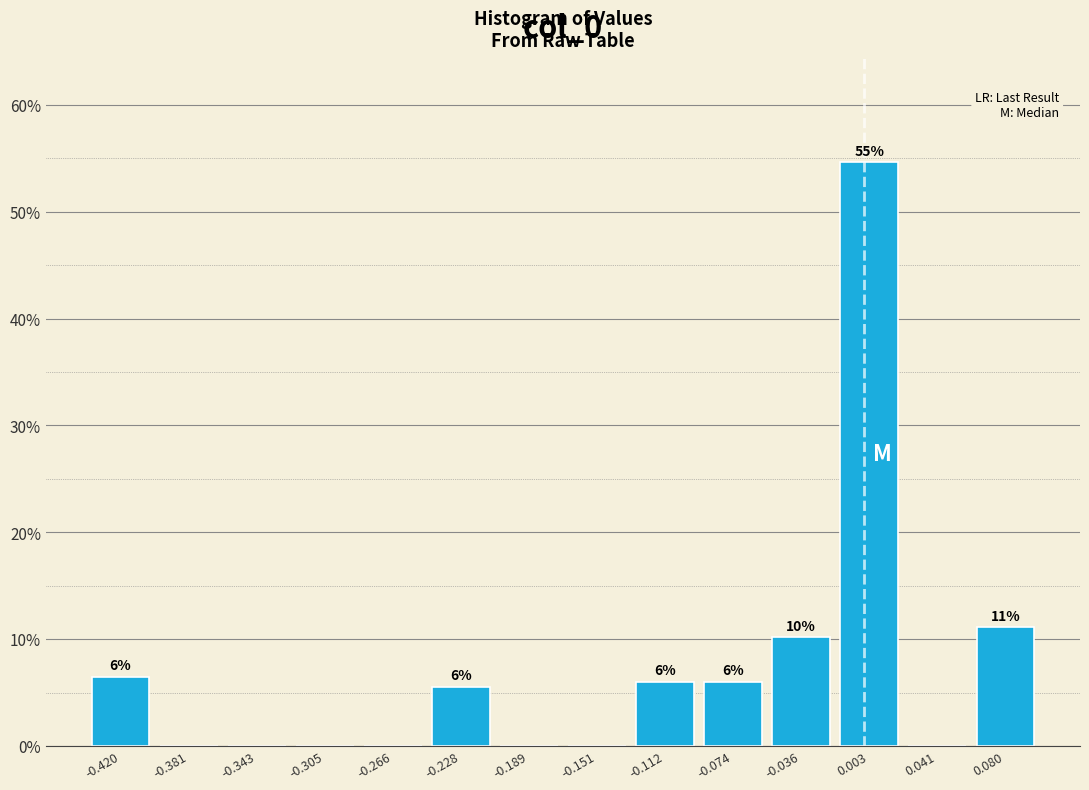

Over which range of the x-axis is the bar tallest?

-0.015 to 0.020